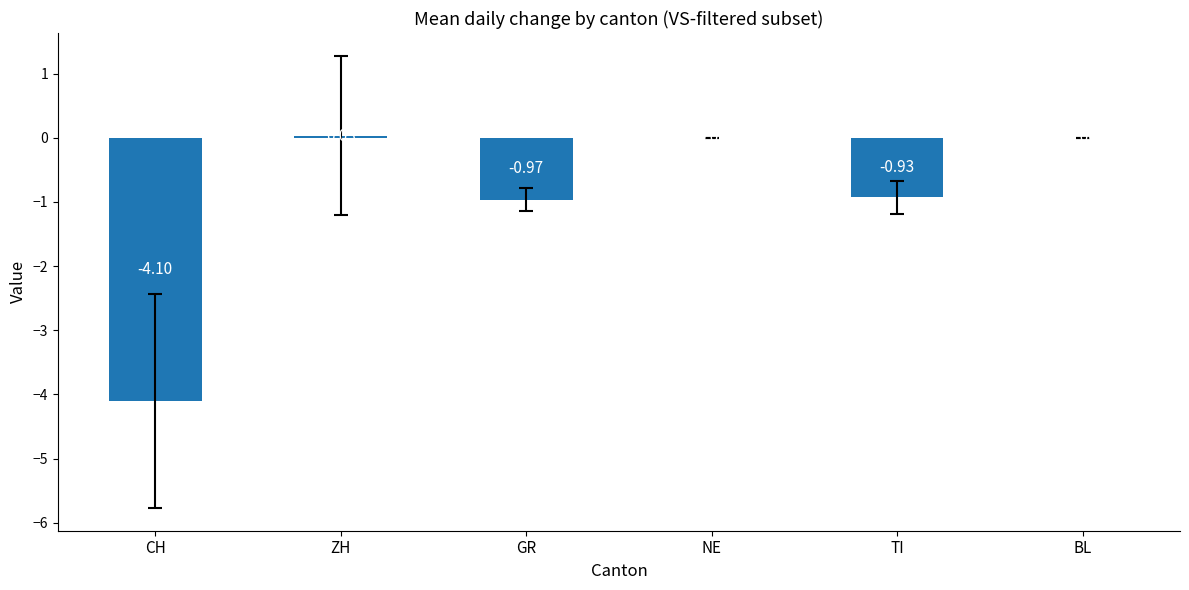

The chart shows a value of -4.1 at CH. True or false?

True